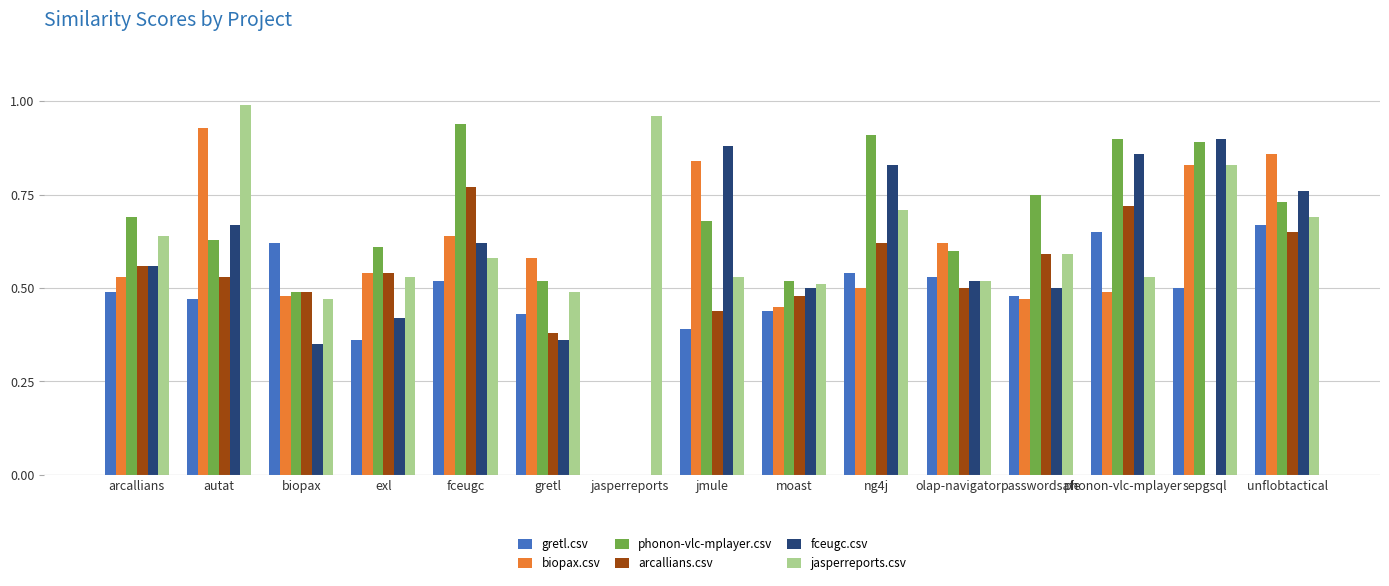

At which category does the chart reach its peak across all series?

autat